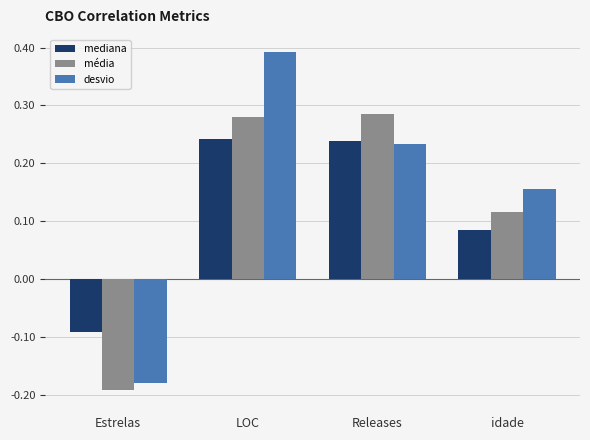

What is the label of the 4th bar from the right?

Estrelas